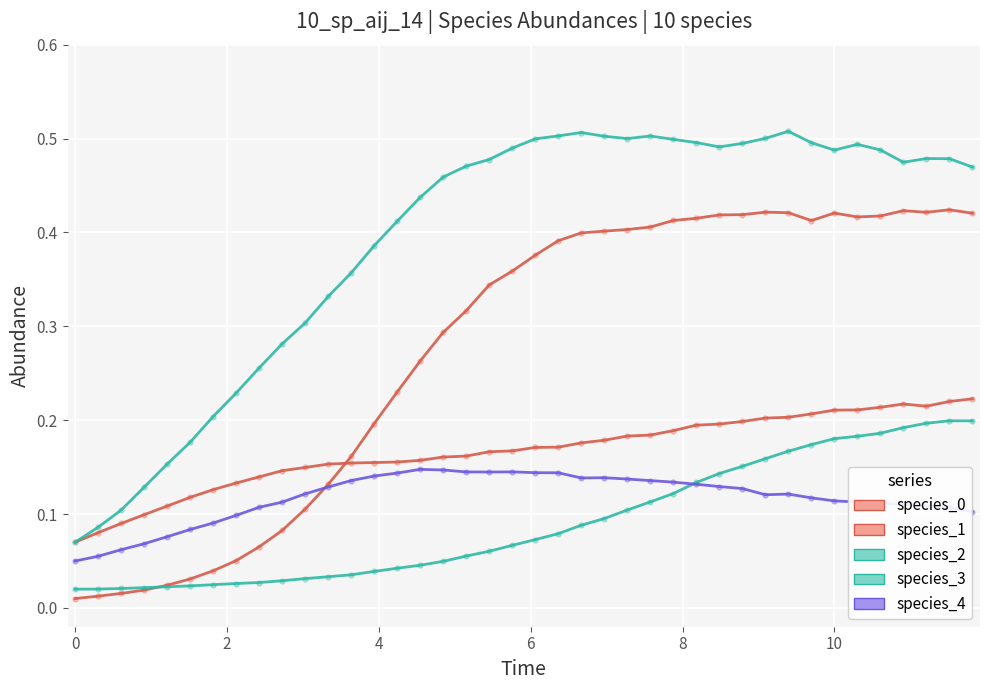

Does the chart have visible grid lines?

Yes